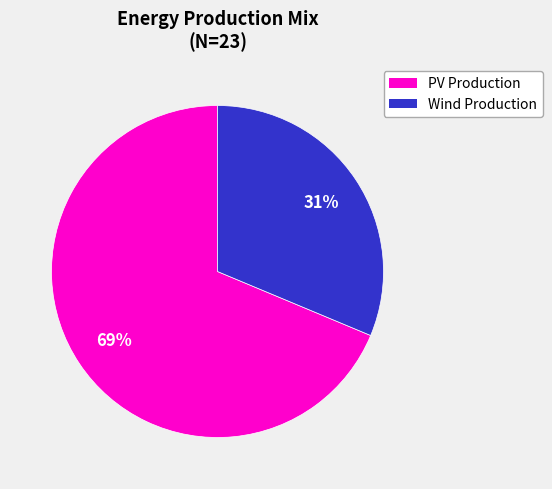

The PV Production slice represents 59% of the pie. True or false?

False